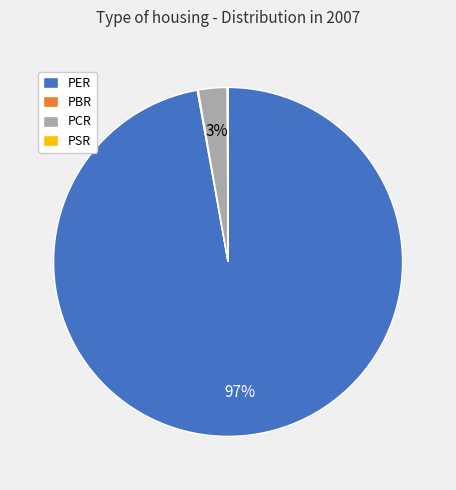

To the nearest percent, what percentage of the pie is PER?

97%